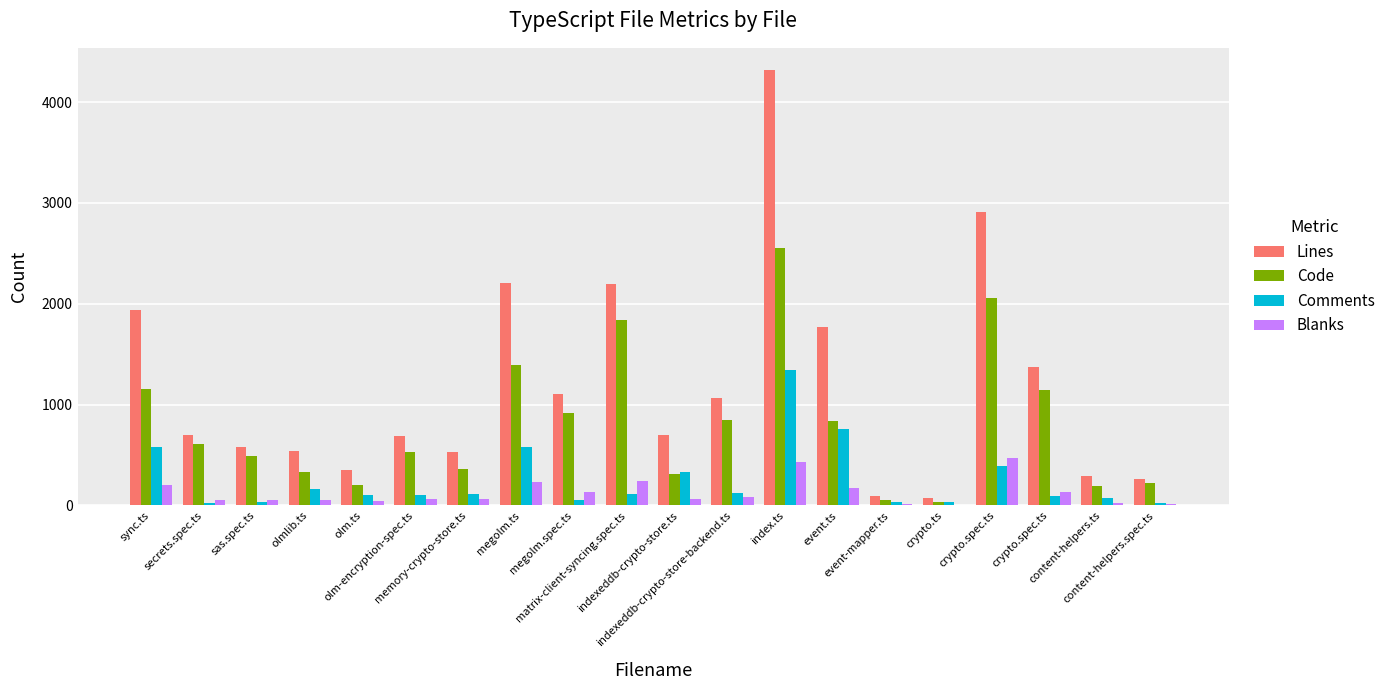

Are the bars horizontal?

No